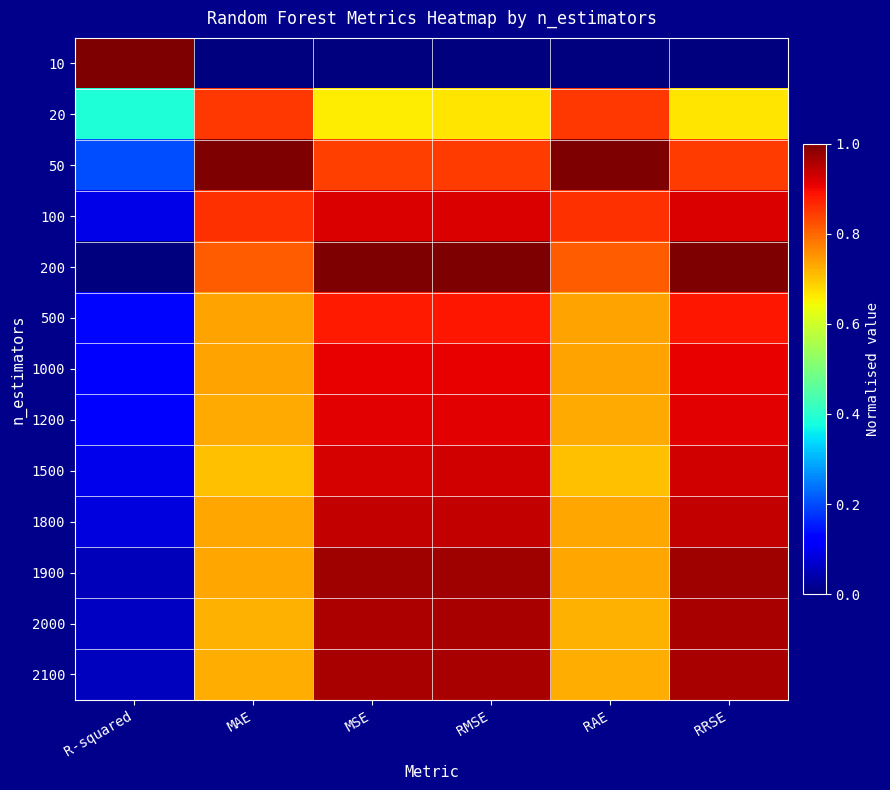

Which series has the largest total across all categories?

50